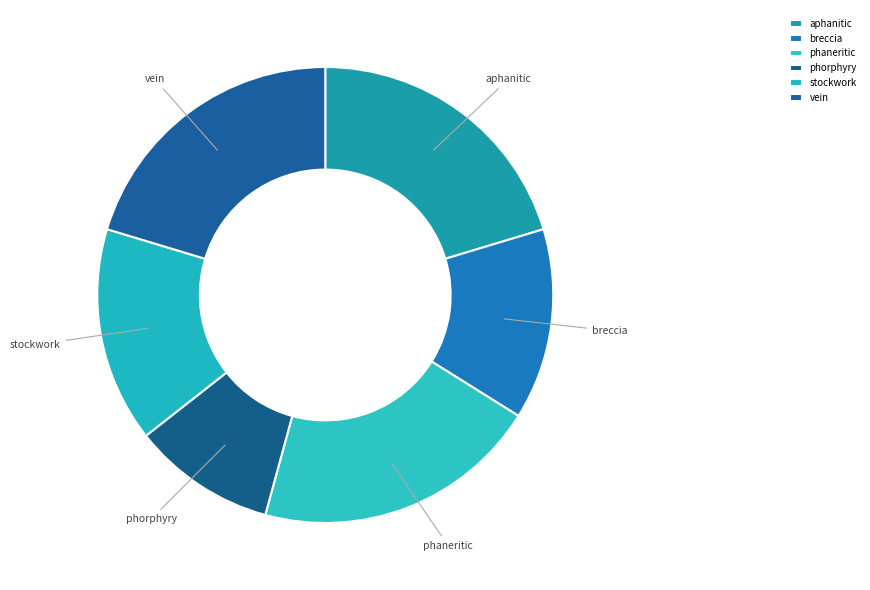

True or false: phorphyry accounts for 10% of the total.

True